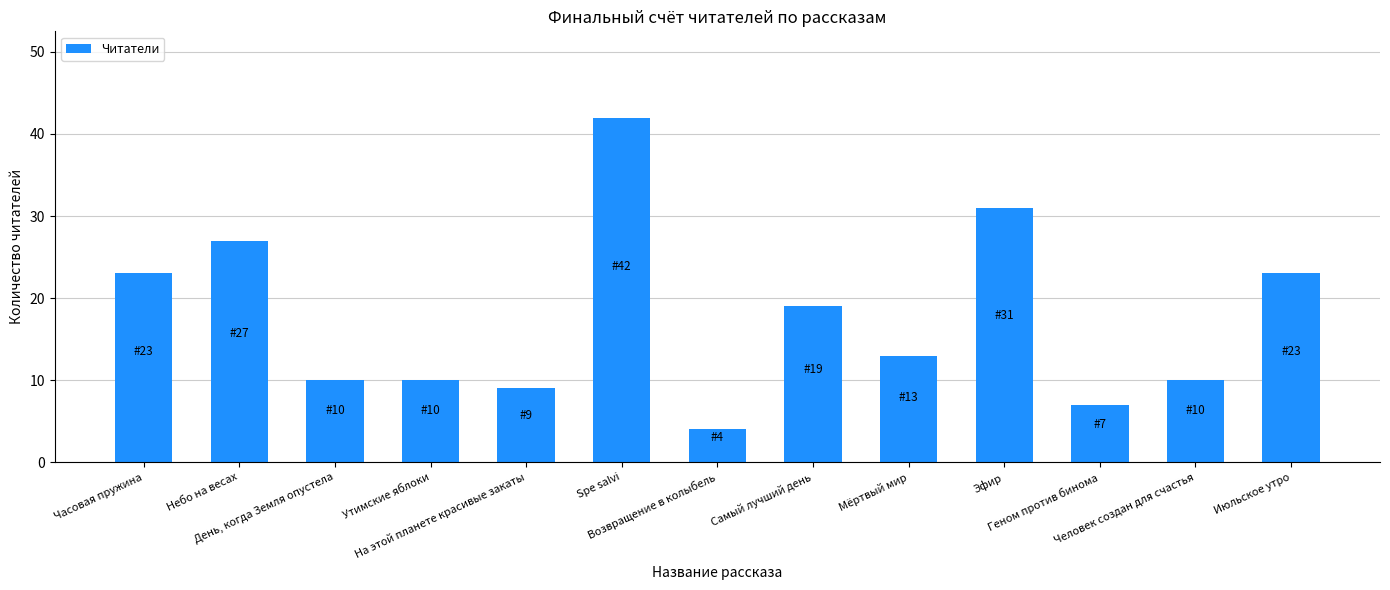

Which label corresponds to the largest value in the chart?

Spe salvi